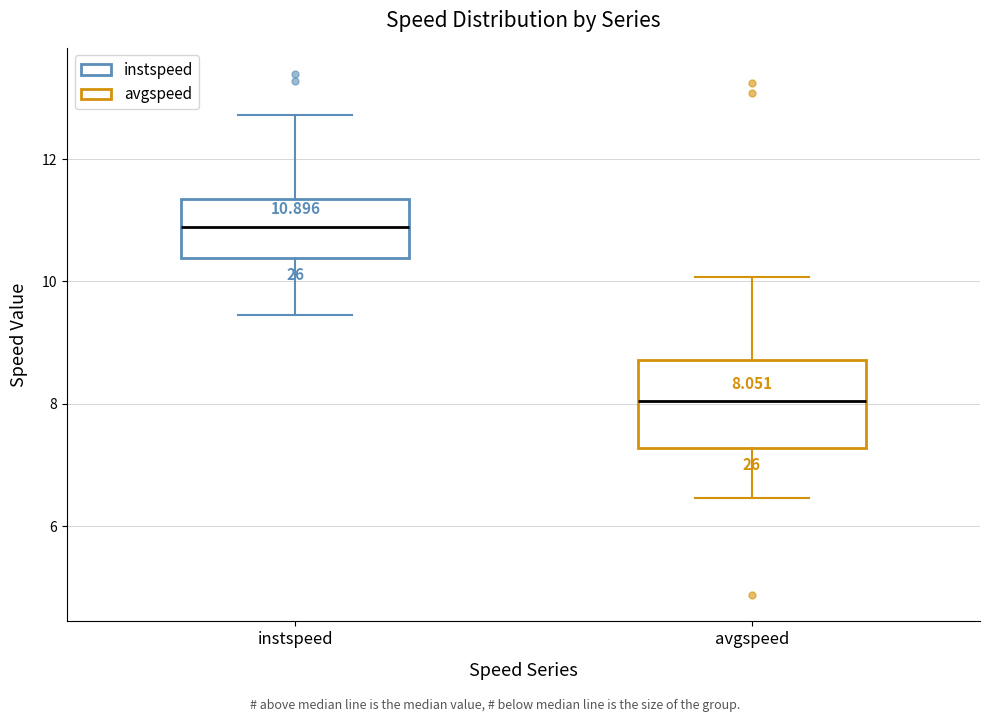

Which box has the highest median line?

instspeed